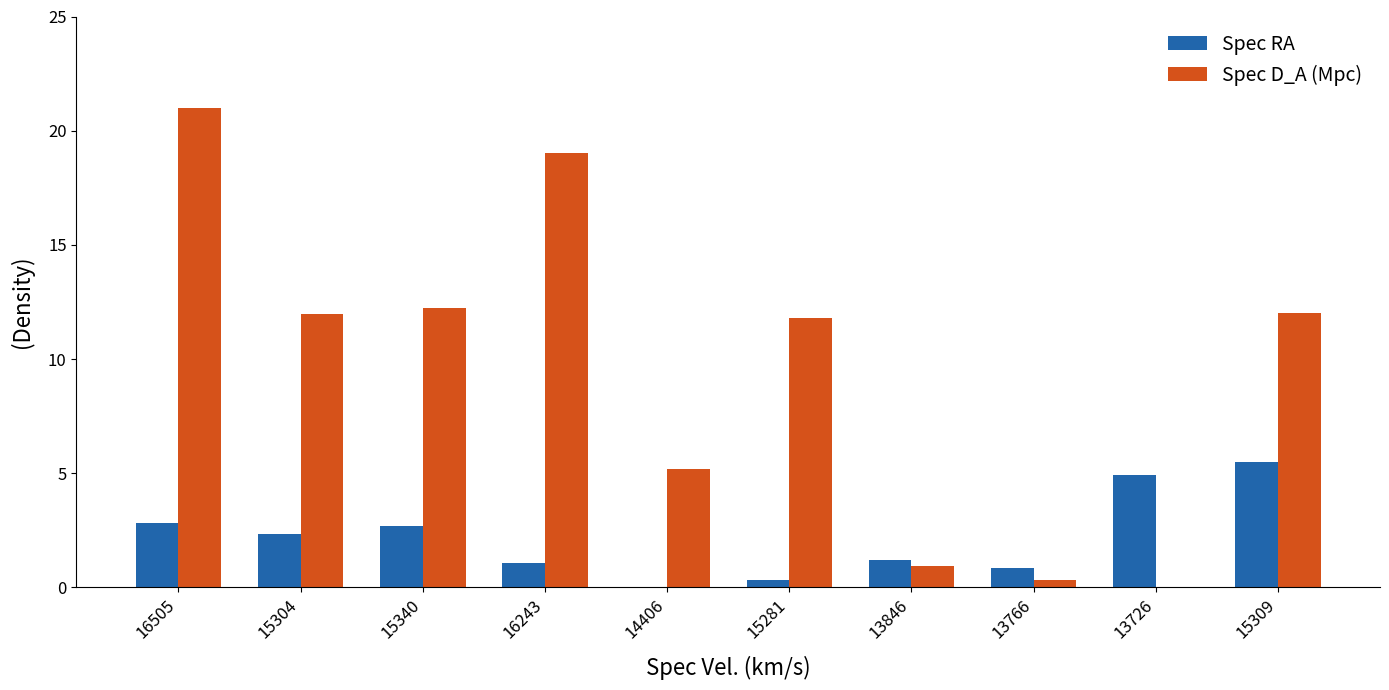

What are all the series names shown in the legend?

Spec RA, Spec D_A (Mpc)